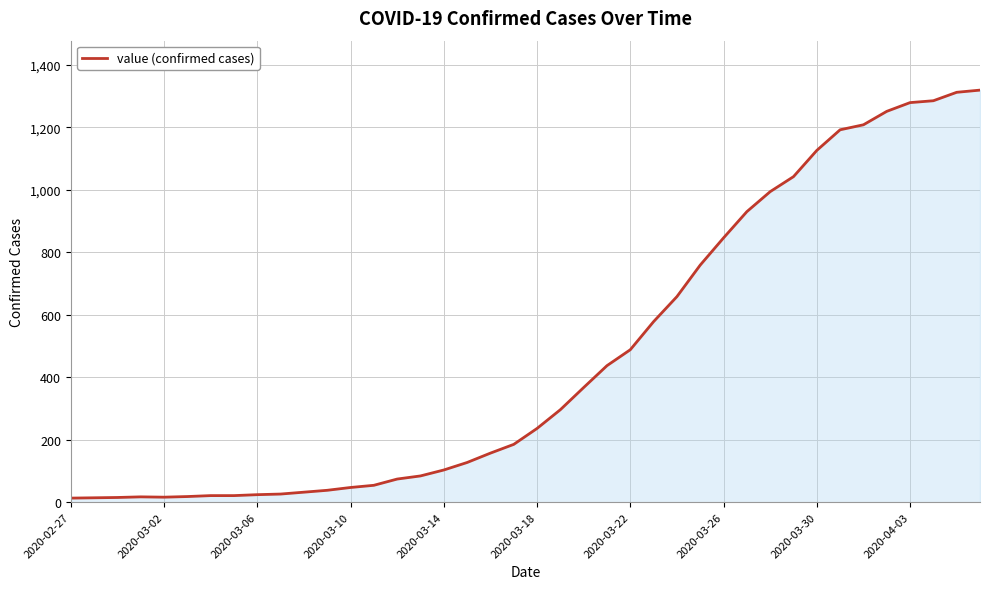

What is the difference between the maximum and minimum values?

1306